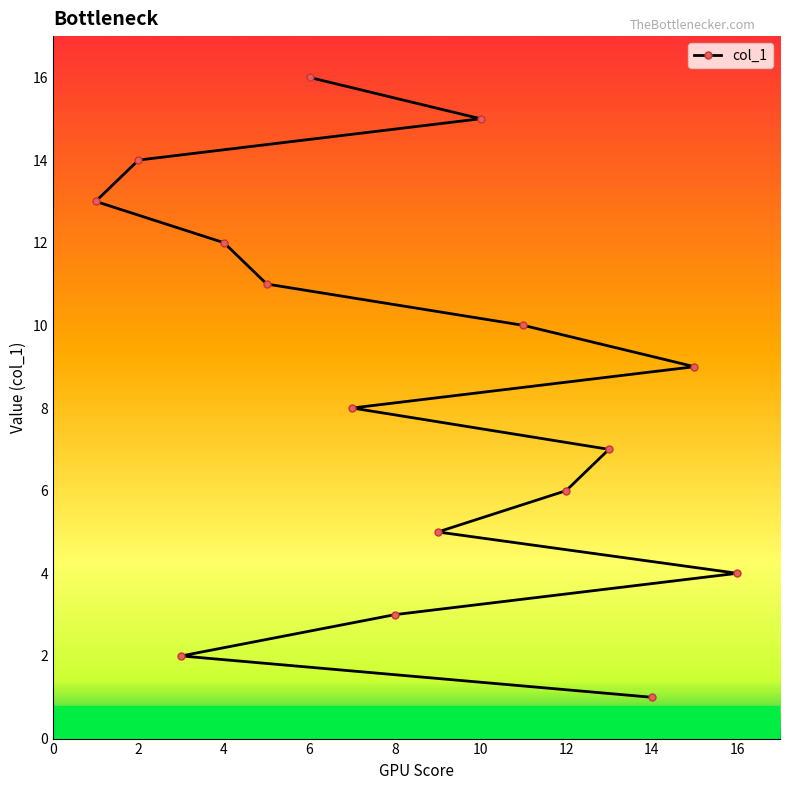

What is the value of the 12th point from the left?

12